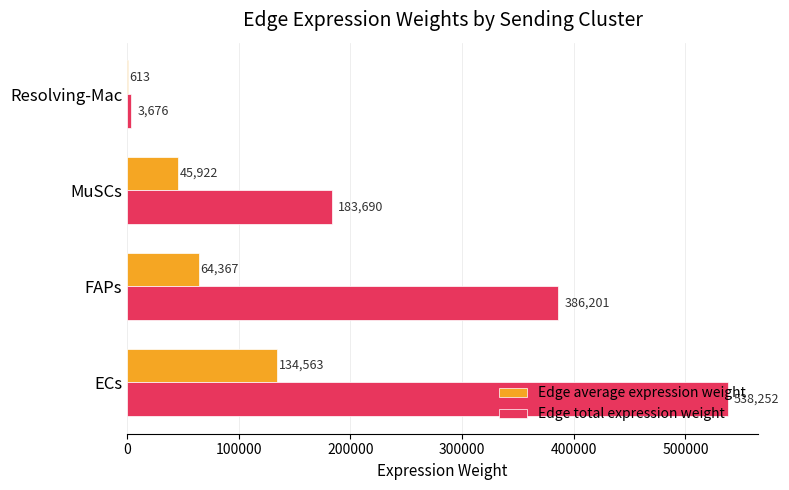

At which category is the sum across all series the highest?

ECs